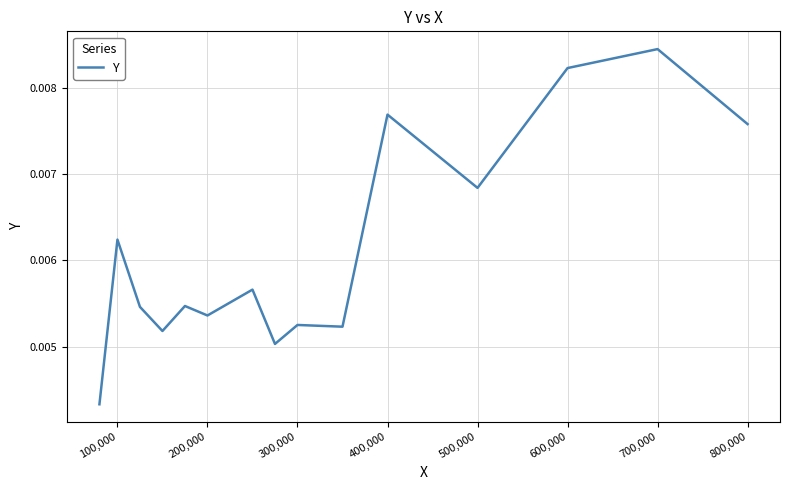

How many interior local peaks (higher than both neighbors) does the data have?

6